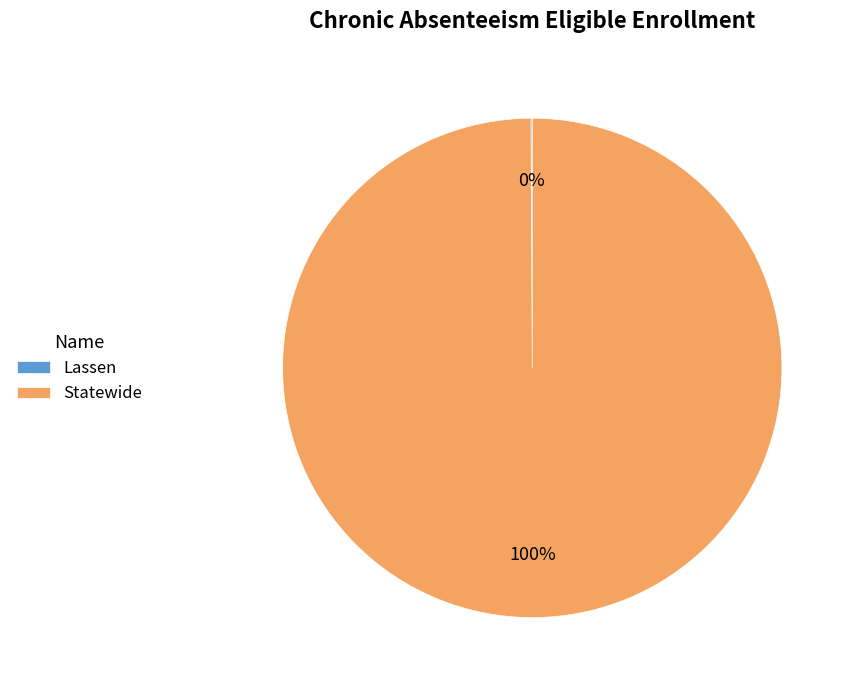

To the nearest percent, what is the average slice percentage?

50%